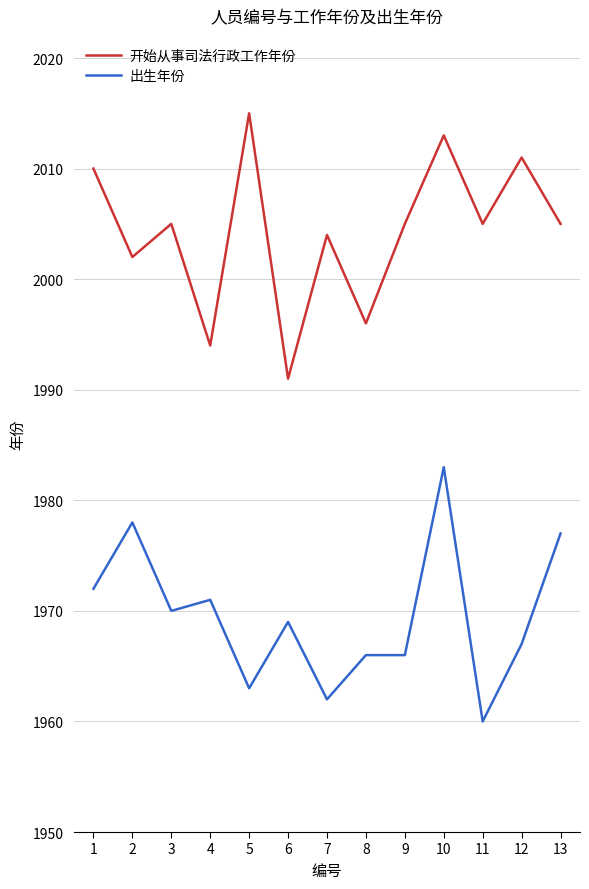

What is the difference between the highest and lowest values at 13?

28